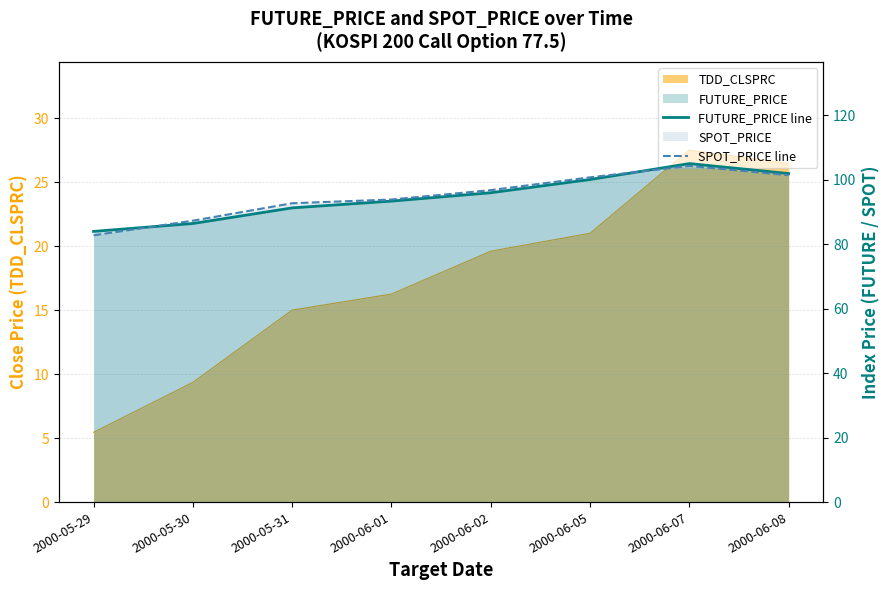

At which category is the sum across all series the highest?

2000-06-07